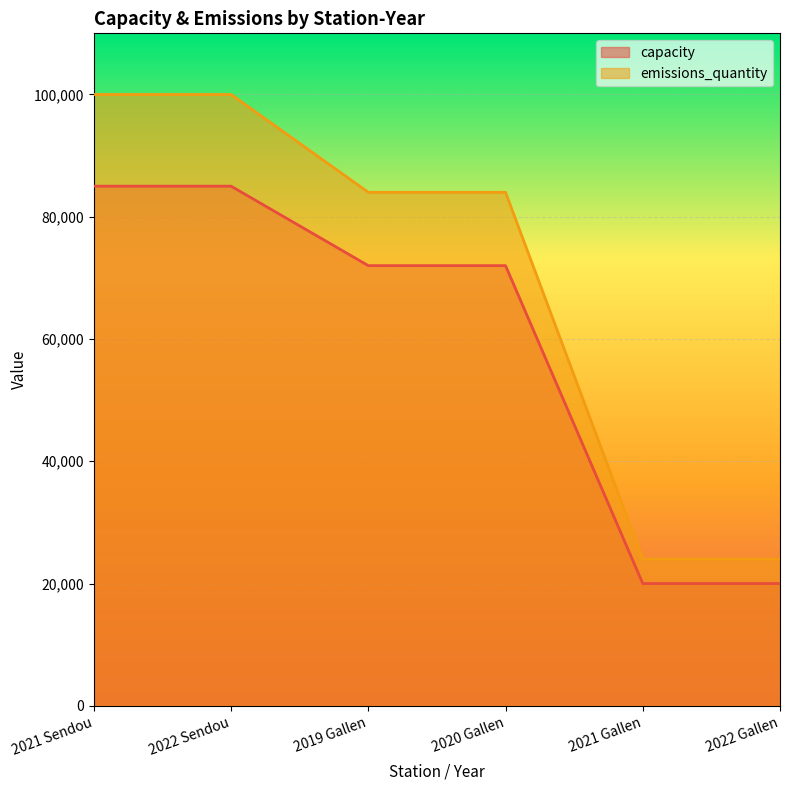

What is the average value of the emissions_quantity series?

69333